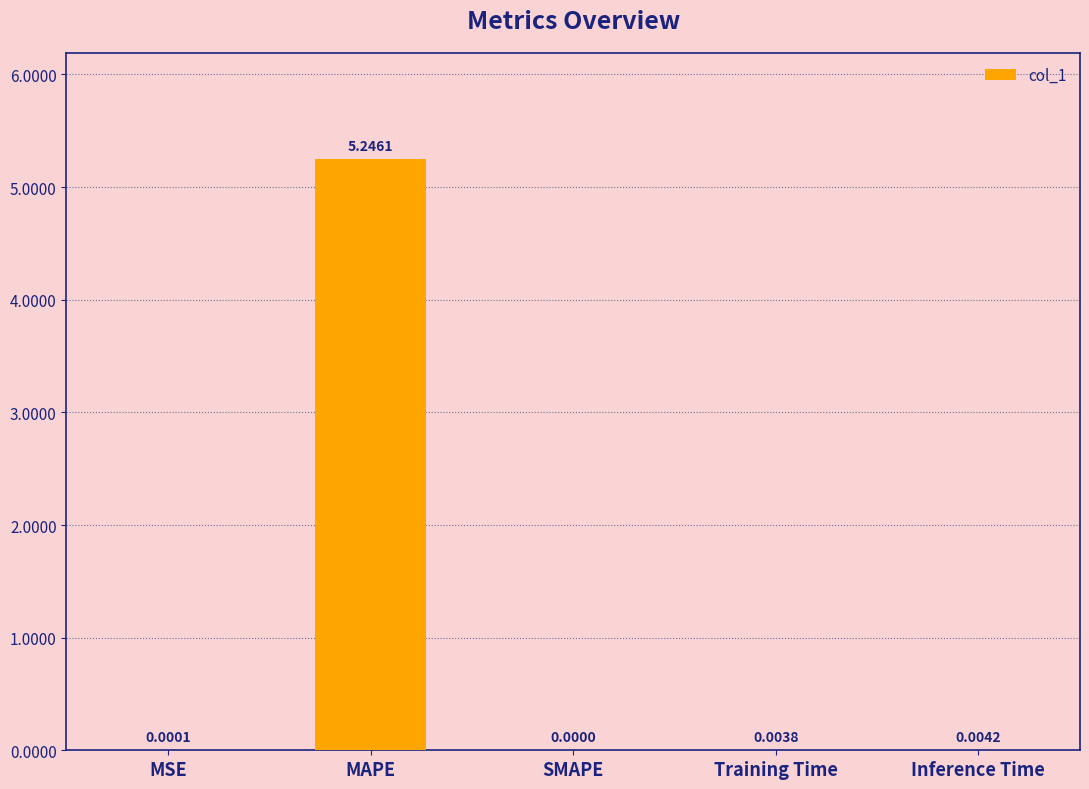

Which label corresponds to the largest value in the chart?

MAPE